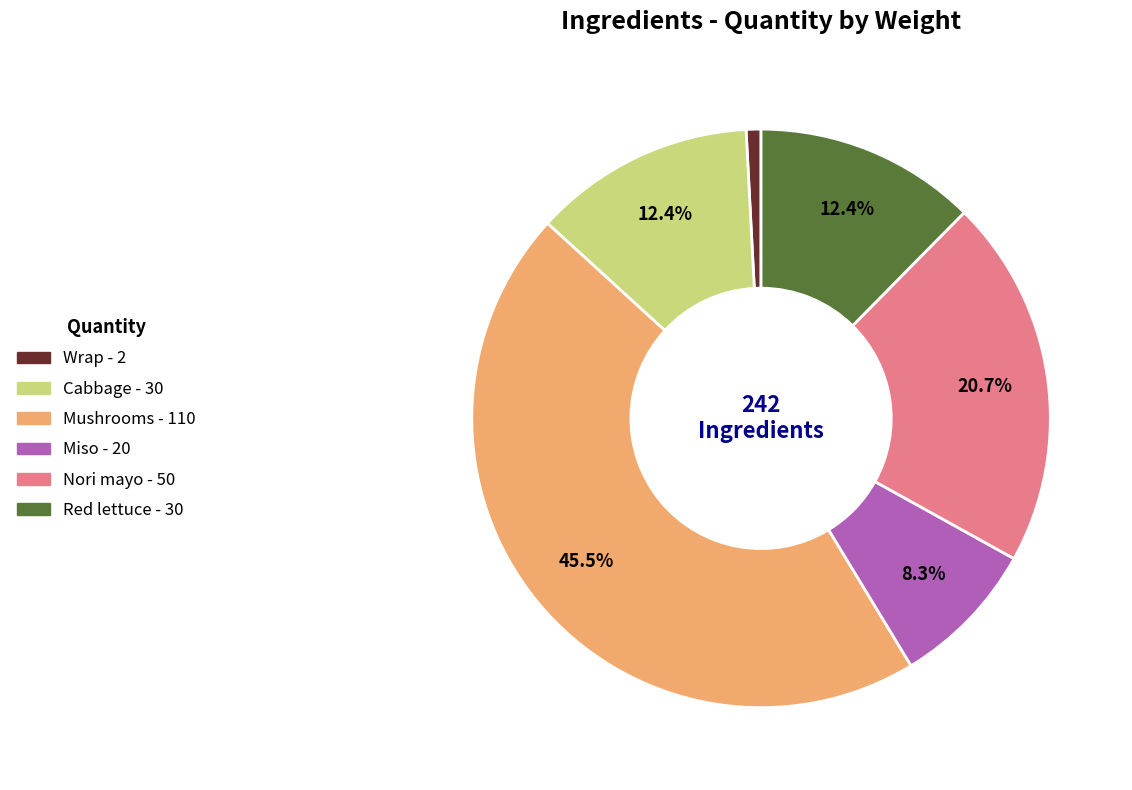

Does any single category account for the majority?

No